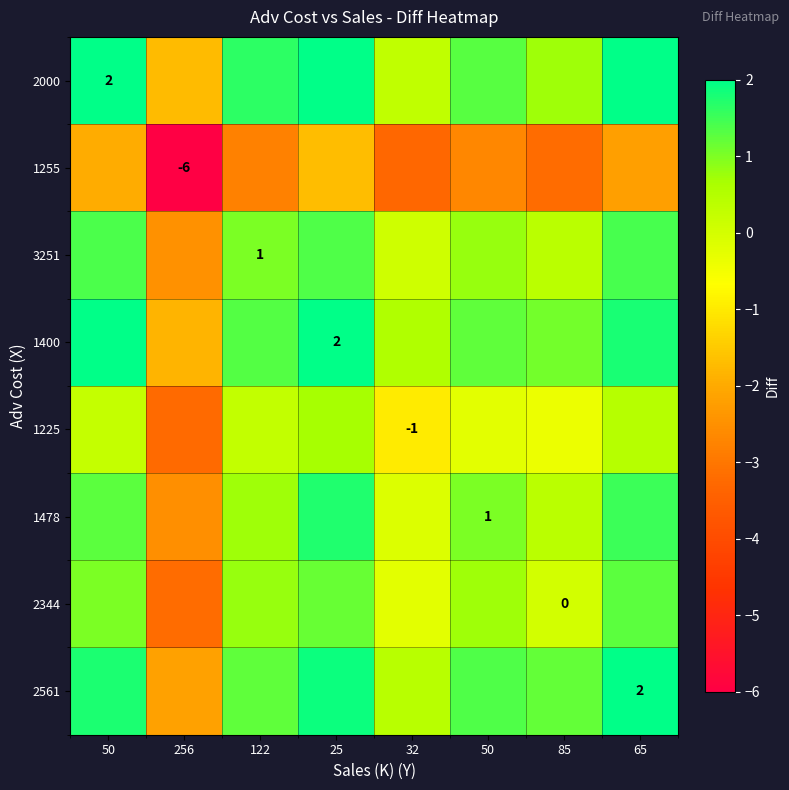

Count the number of categories in the chart.

8